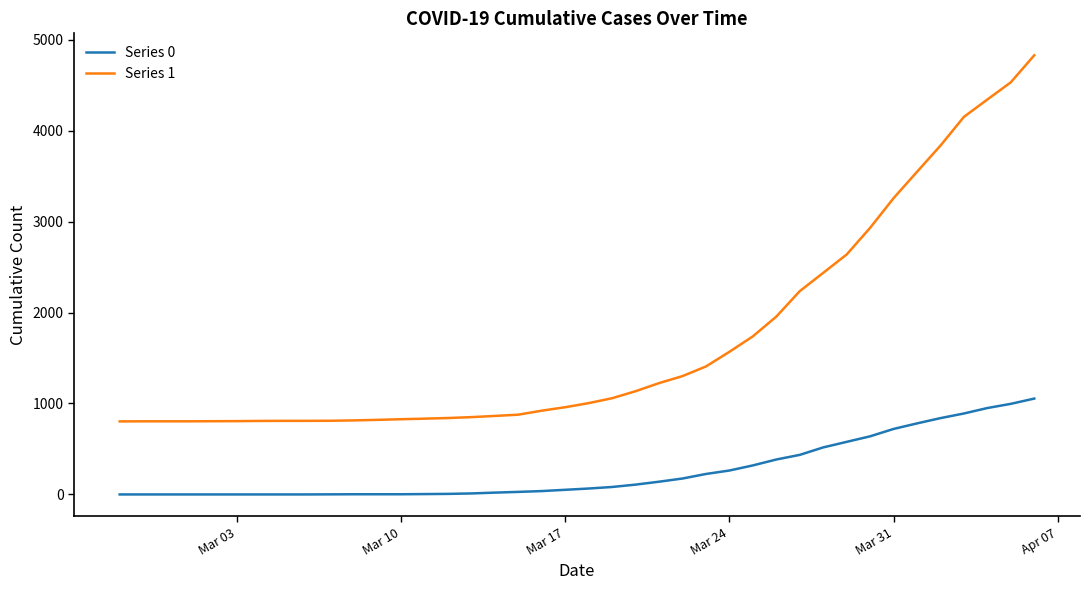

At how many categories does at least one series exceed 1611?

13